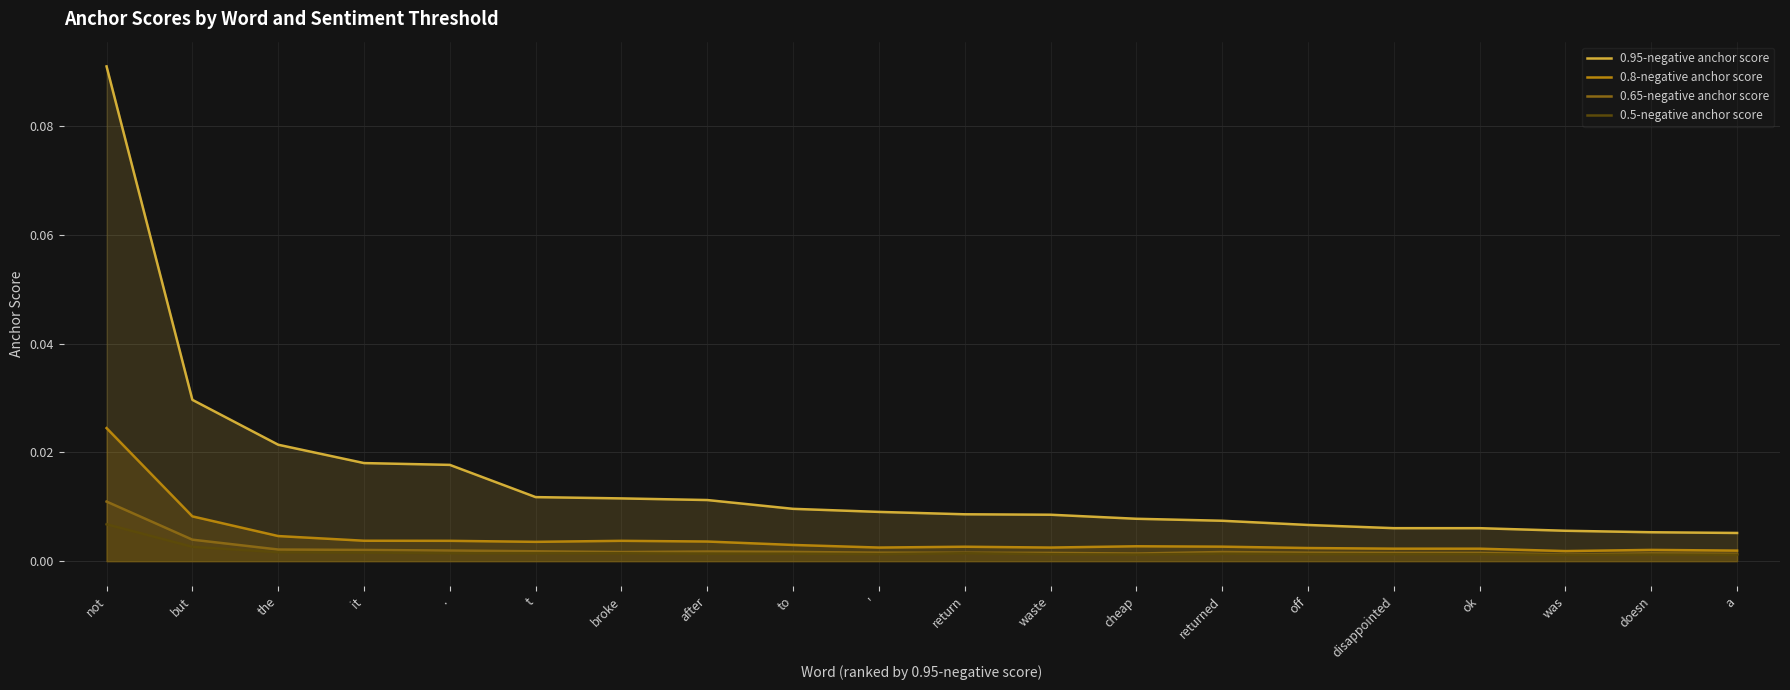

What is the label of the 7th point from the right?

returned